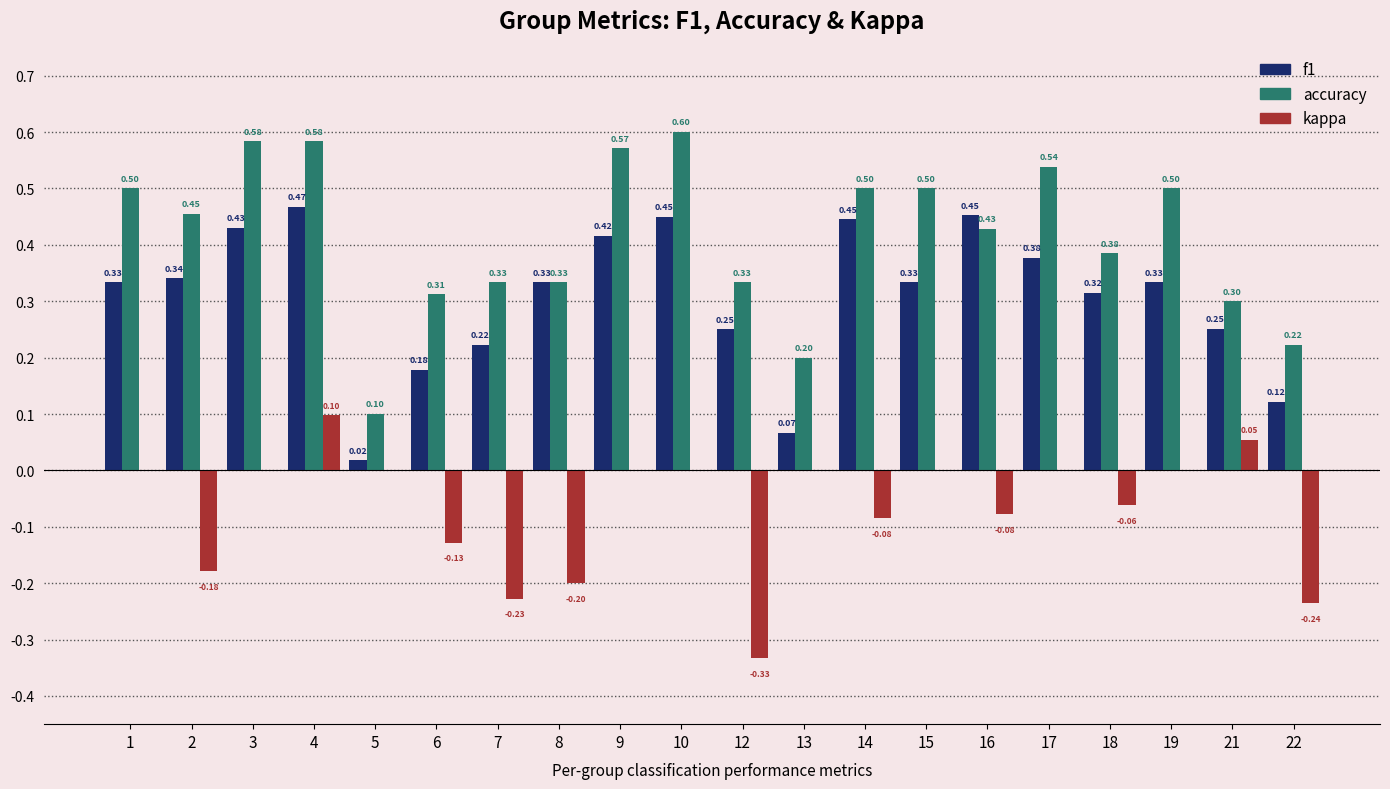

Is the value of kappa at 8 greater than the value of f1 at 15?

No